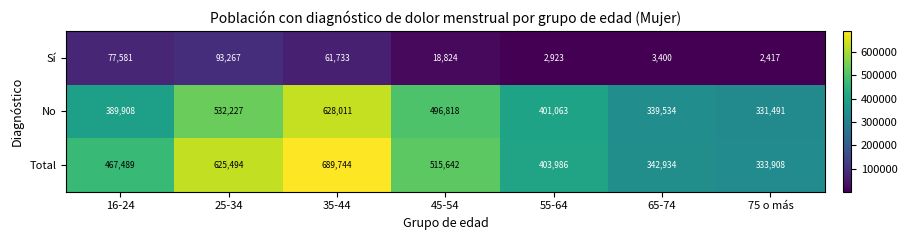

Reading left to right, transcribe all the data shown in this chart.

Sí: 16-24=77581	25-34=93267	35-44=61733	45-54=18824	55-64=2923	65-74=3400	75 o más=2417
No: 16-24=389908	25-34=532227	35-44=628011	45-54=496818	55-64=401063	65-74=339534	75 o más=331491
Total: 16-24=467489	25-34=625494	35-44=689744	45-54=515642	55-64=403986	65-74=342934	75 o más=333908